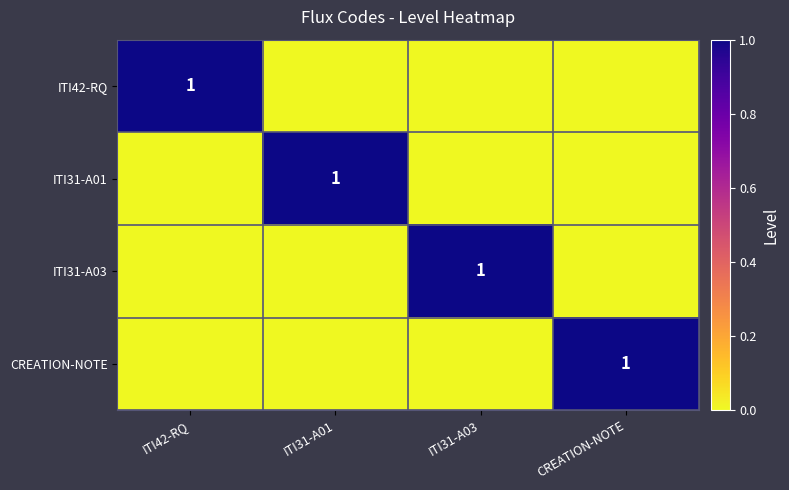

True or false: CREATION-NOTE has a value of 1 at CREATION-NOTE.

True